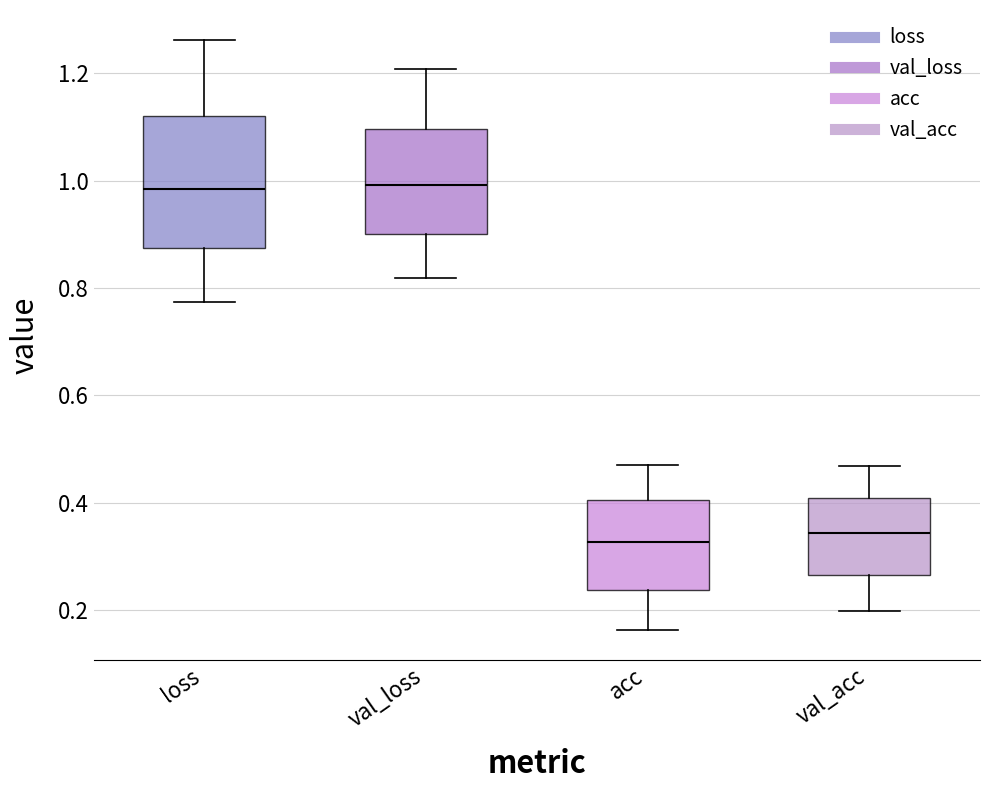

Which box is the tallest, from its lower edge to its upper edge?

loss